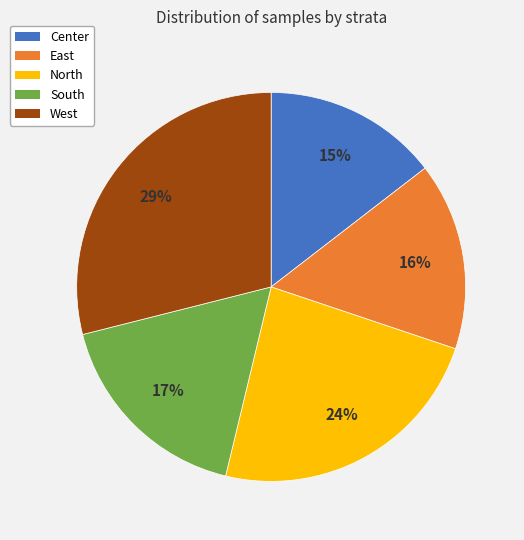

What percentage is the West slice, to the nearest percent?

29%